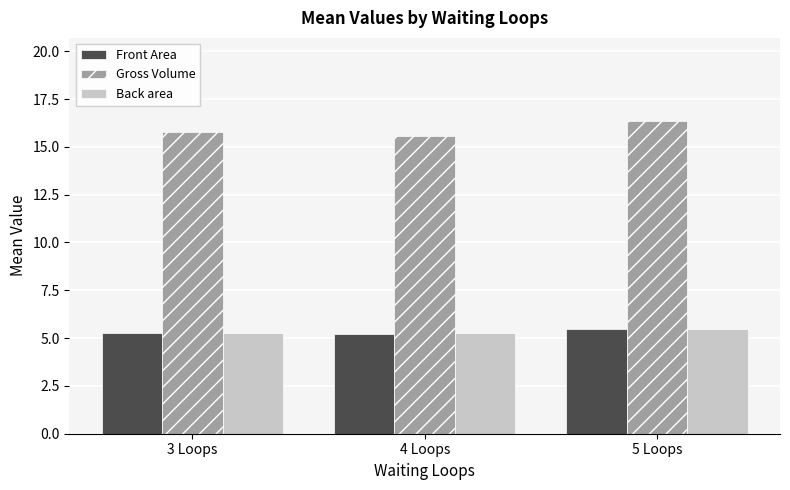

At how many categories does at least one series exceed 13?

3